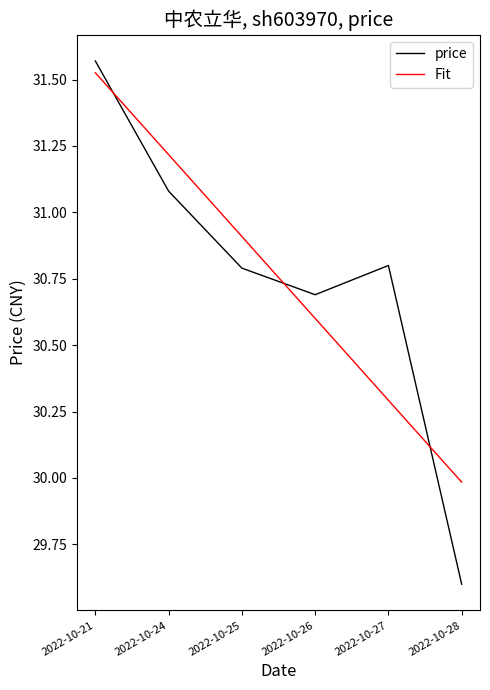

Which category has the lowest value across all series?

2022-10-28